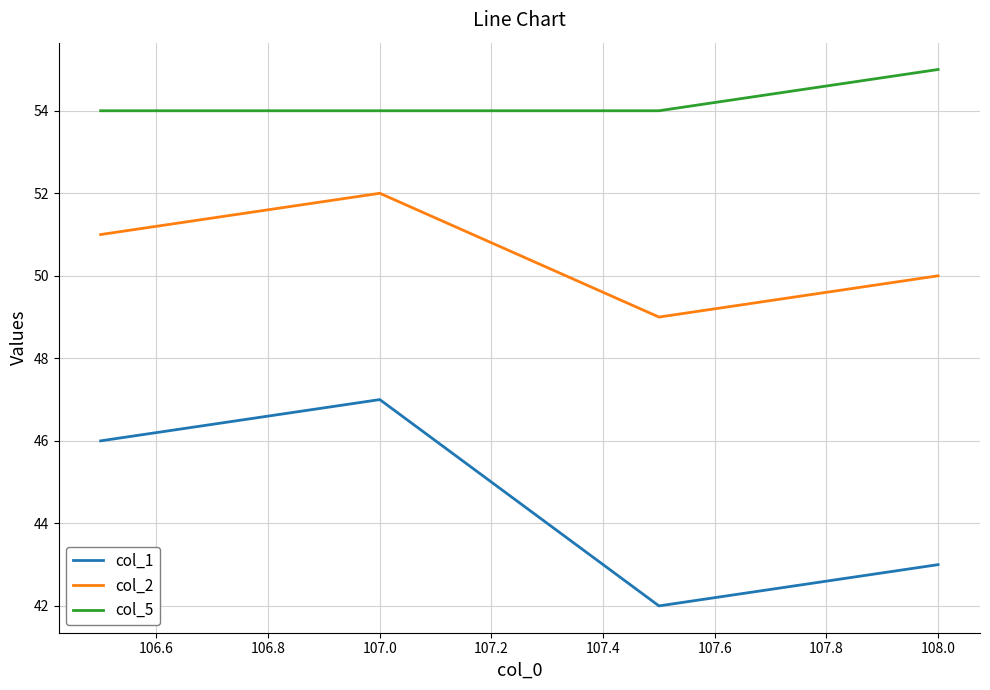

How many values in the col_2 series are below 51?

2